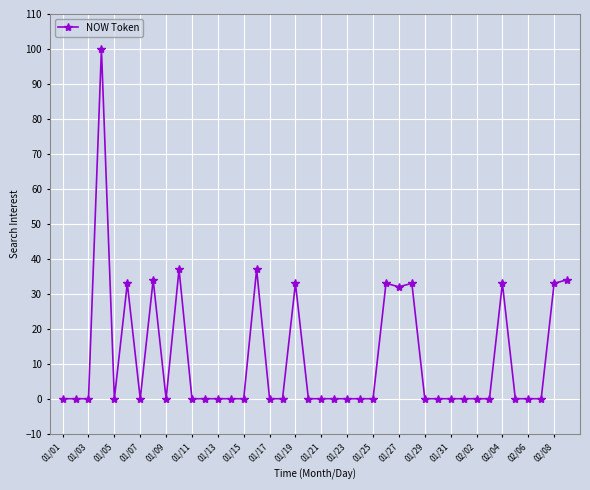

Reading left to right, what are all the values shown in this chart?

0	0	0	100	0	33	0	34	0	37	0	0	0	0	0	37	0	0	33	0	0	0	0	0	0	33	32	33	0	0	0	0	0	0	33	0	0	0	33	34